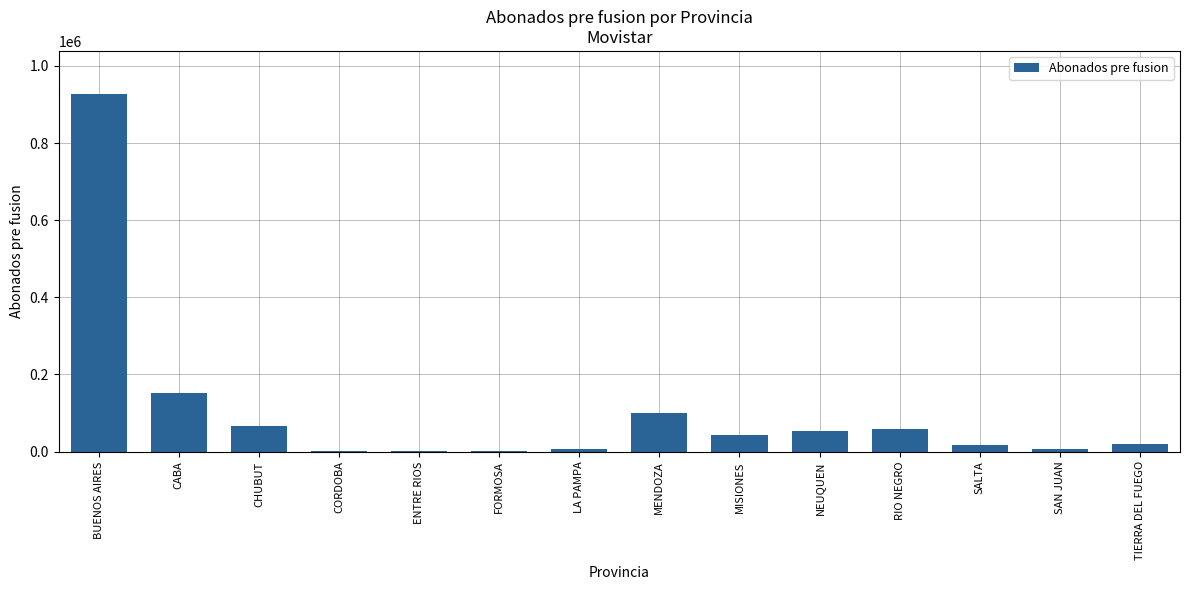

At which label is the value closest to 463888?

CABA